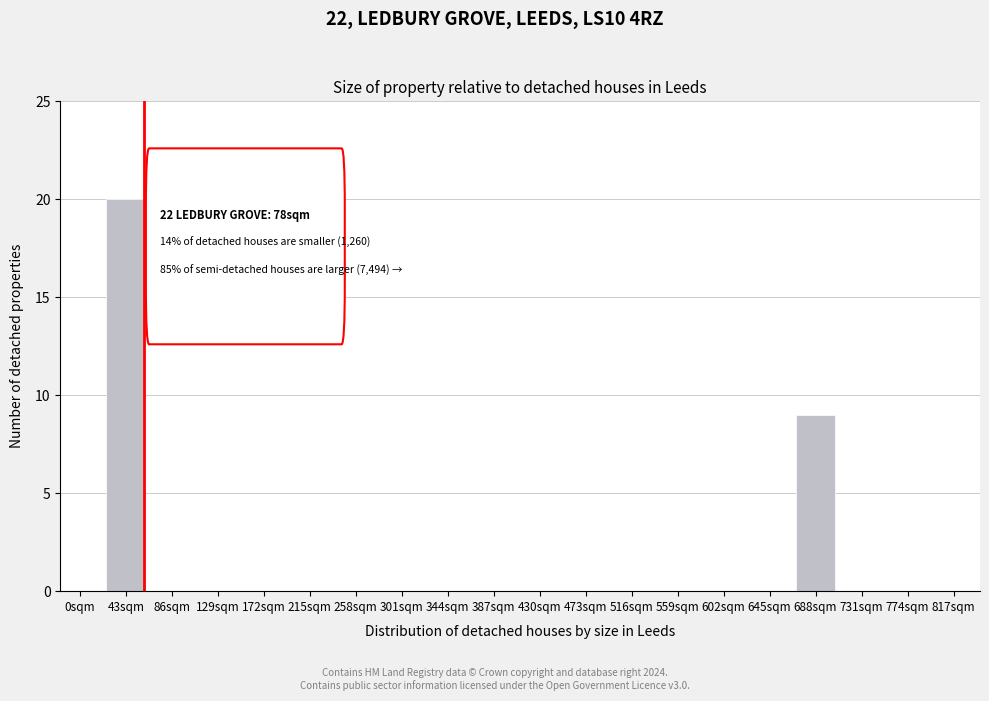

Reading right to left, transcribe all the data shown in this chart.

817sqm=0	774sqm=0	731sqm=0	688sqm=9	645sqm=0	602sqm=0	559sqm=0	516sqm=0	473sqm=0	430sqm=0	387sqm=0	344sqm=0	301sqm=0	258sqm=0	215sqm=0	172sqm=0	129sqm=0	86sqm=0	43sqm=20	0sqm=0